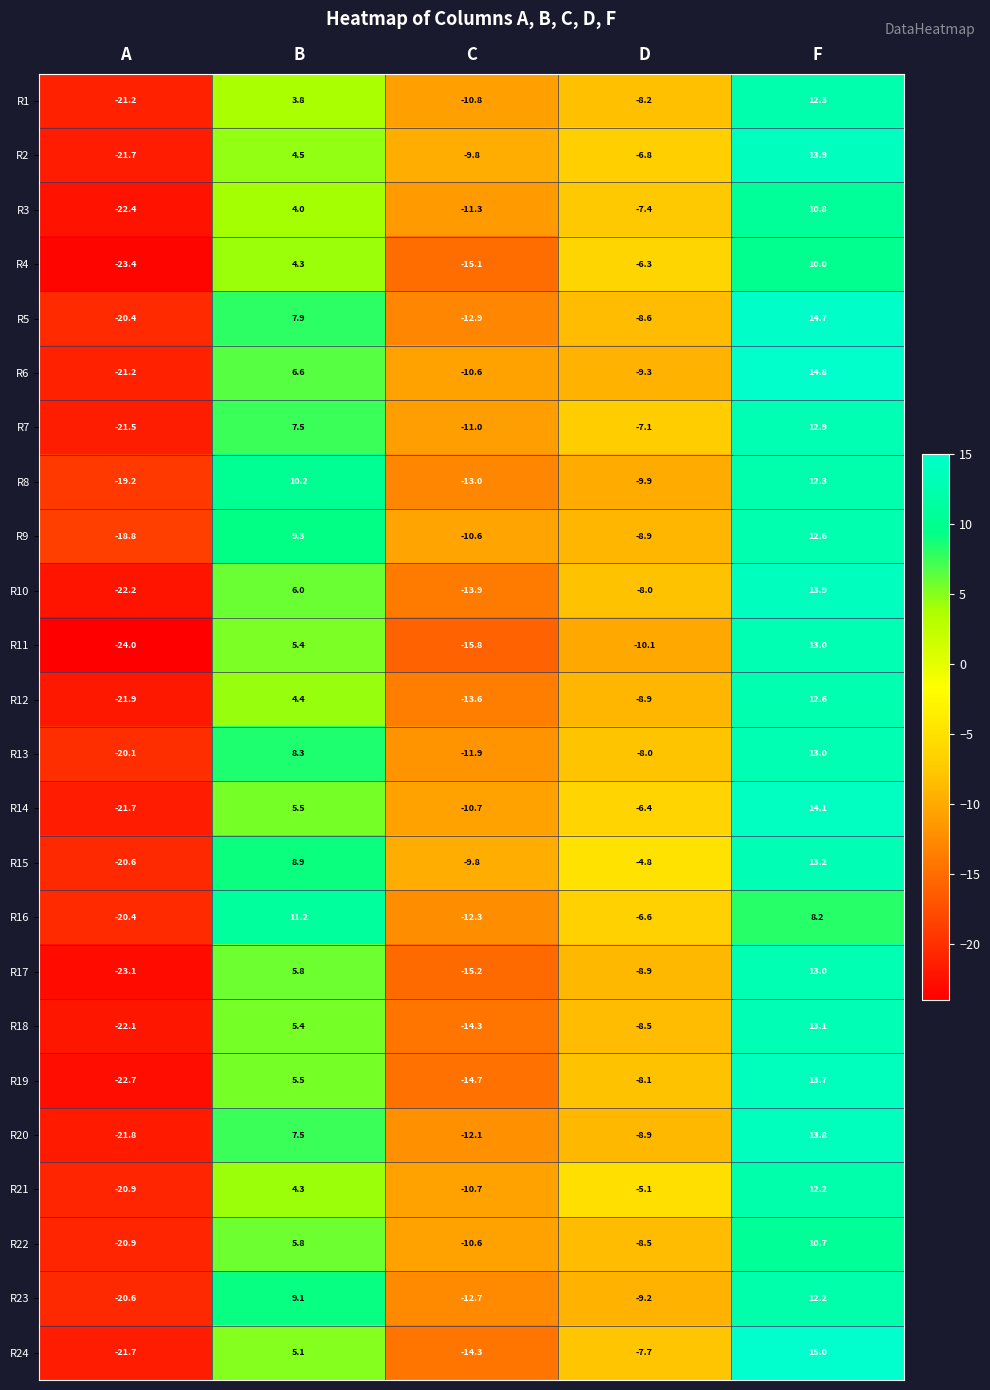

List the labels in order of R13 value, smallest first.

A, C, D, B, F